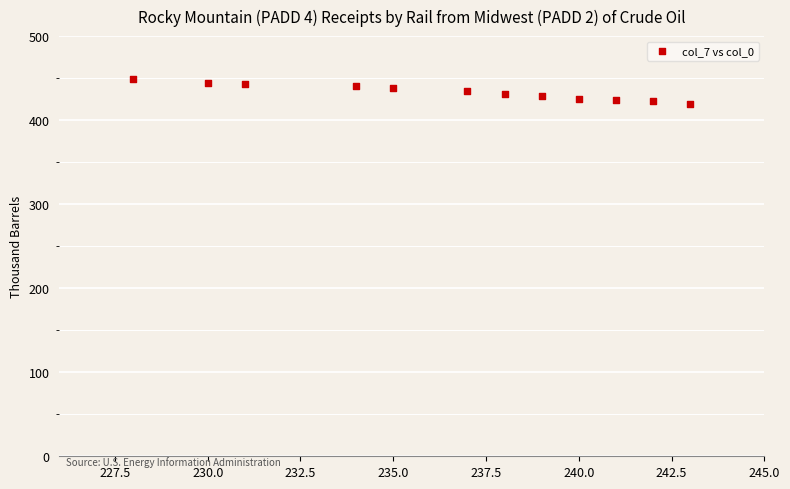

What is the range of Y values (max minus min)?

28.9